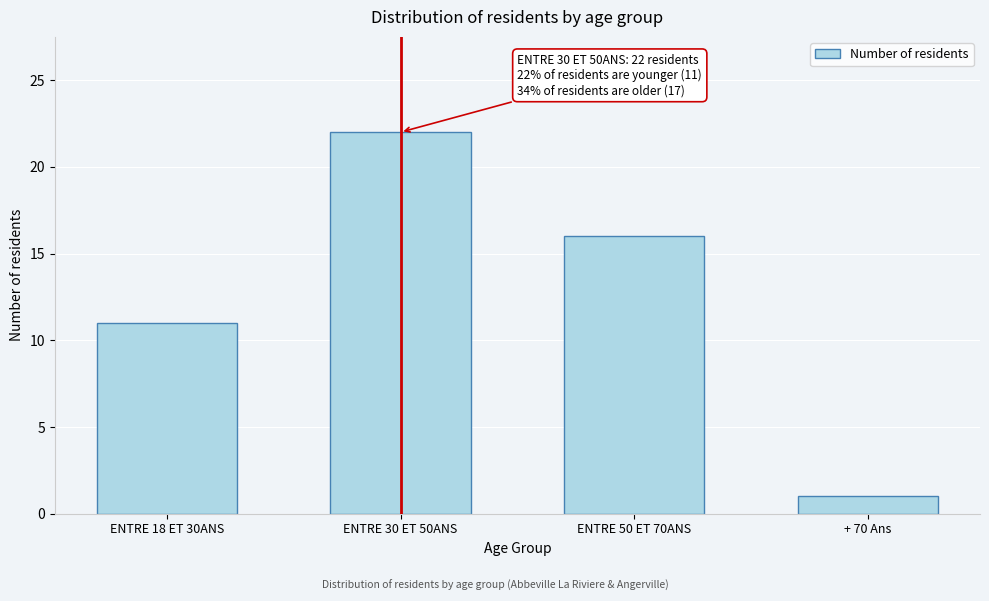

Reading left to right, extract all data points from this chart.

11	22	16	1